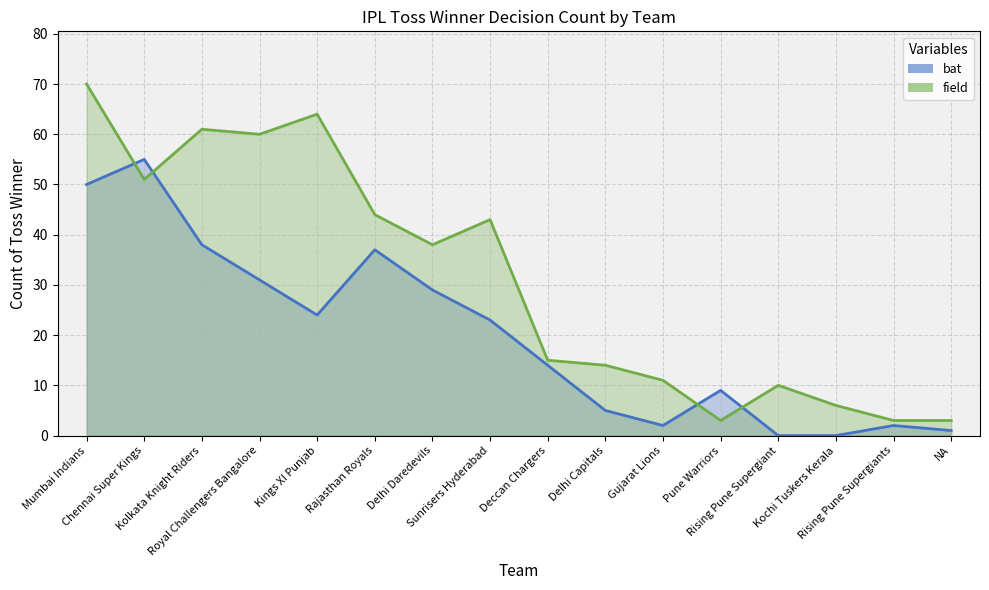

At which label is field closest to 36?

Delhi Daredevils